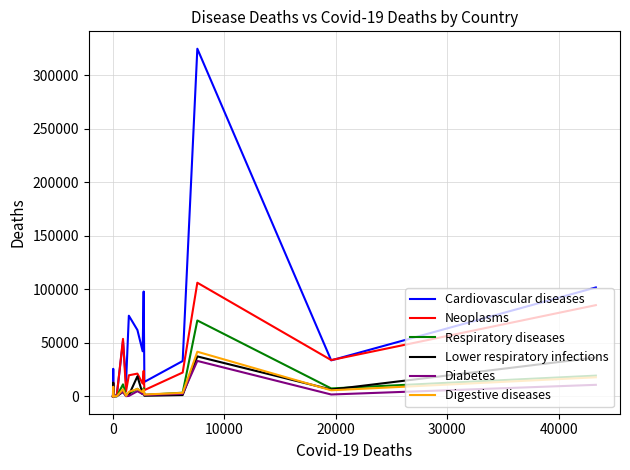

What is the highest value of the Neoplasms series?

106147